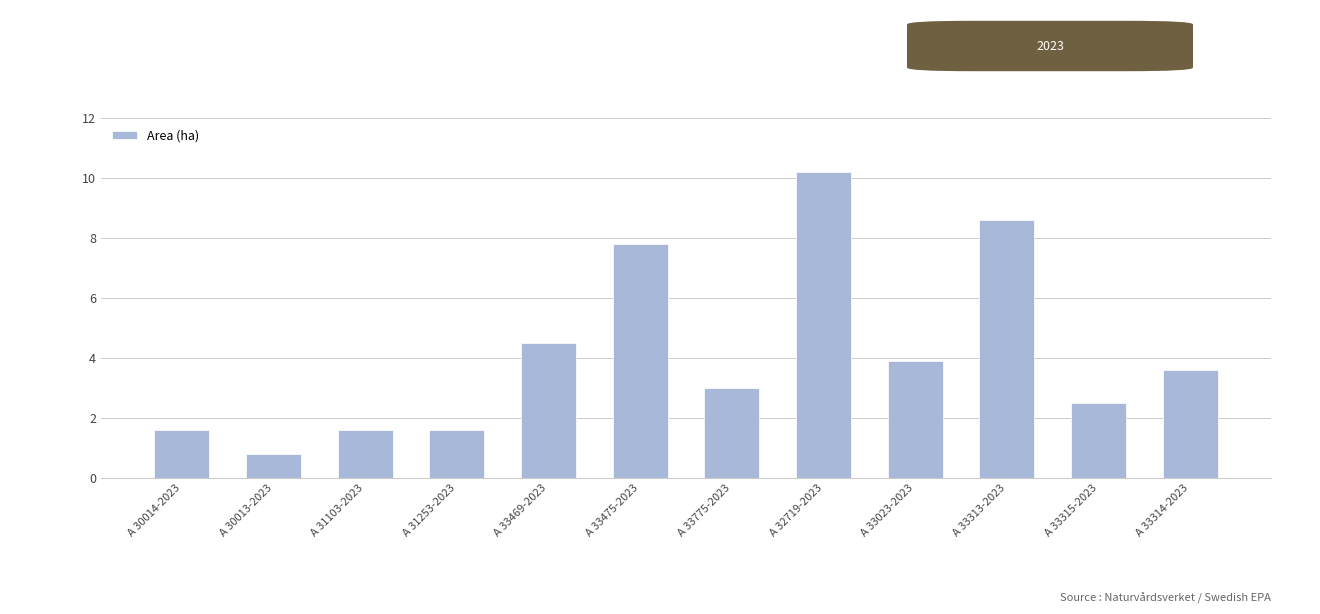

What is the sum of the values at A 33023-2023 and A 32719-2023?

14.1